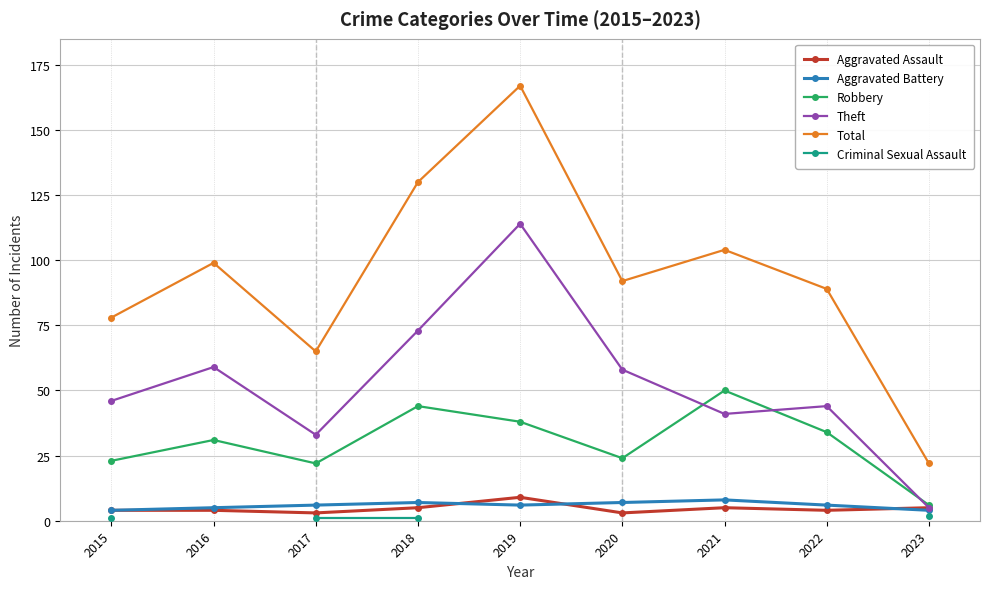

How many lines are shown in the chart?

6